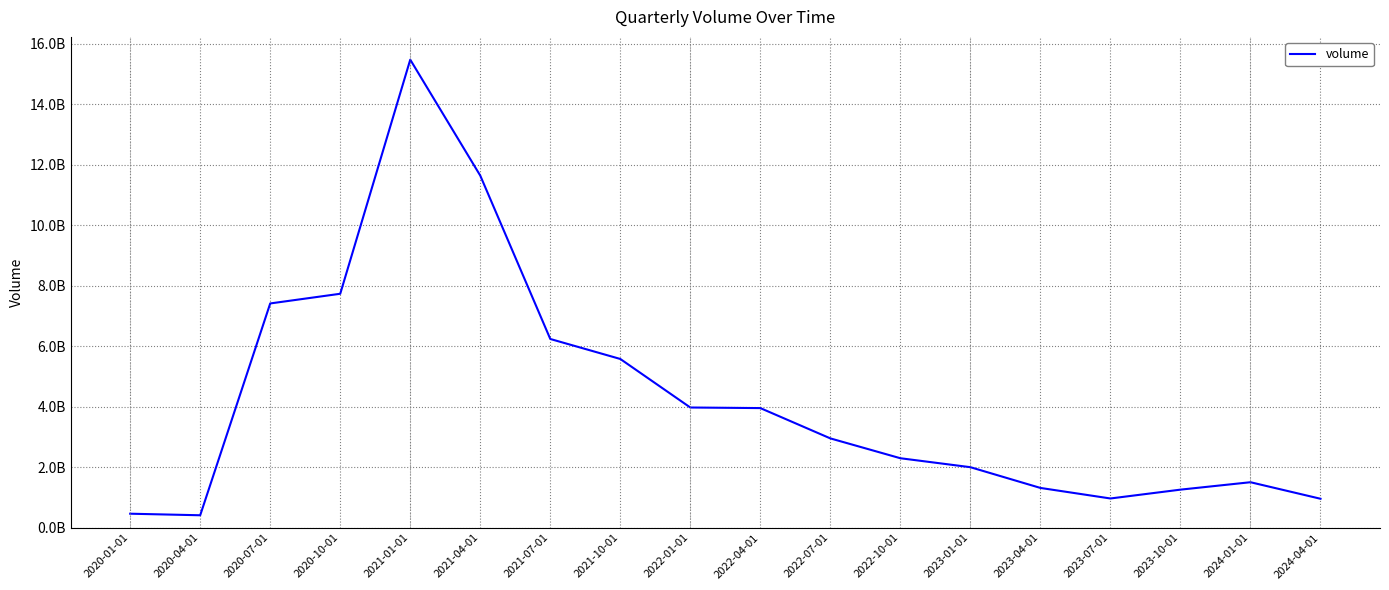

How many points are lower than both their immediate neighbors (excluding endpoints)?

2